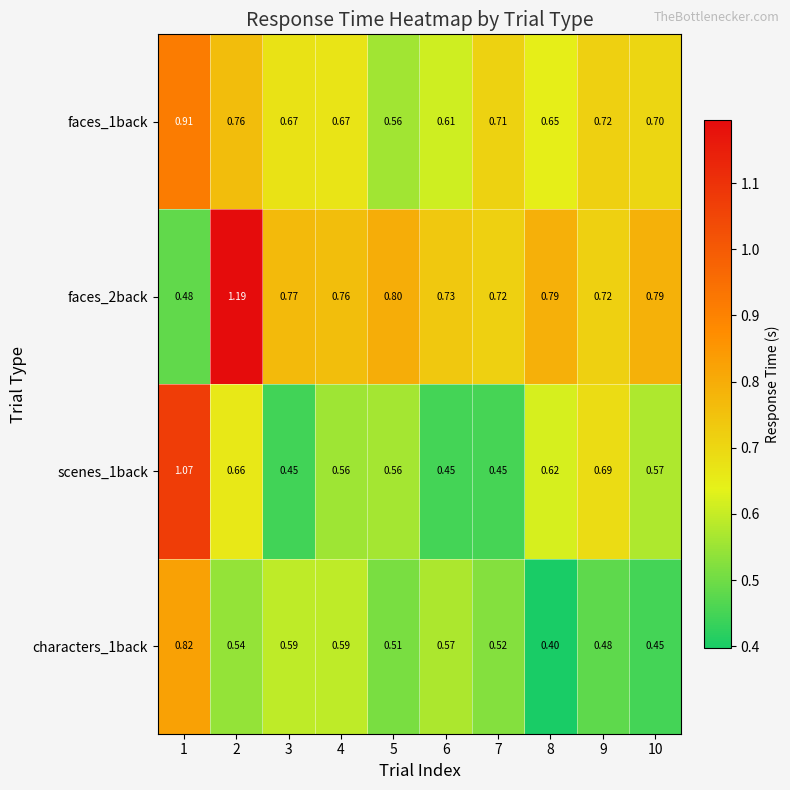

At 6, list the series in order from smallest to largest.

scenes_1back, characters_1back, faces_1back, faces_2back